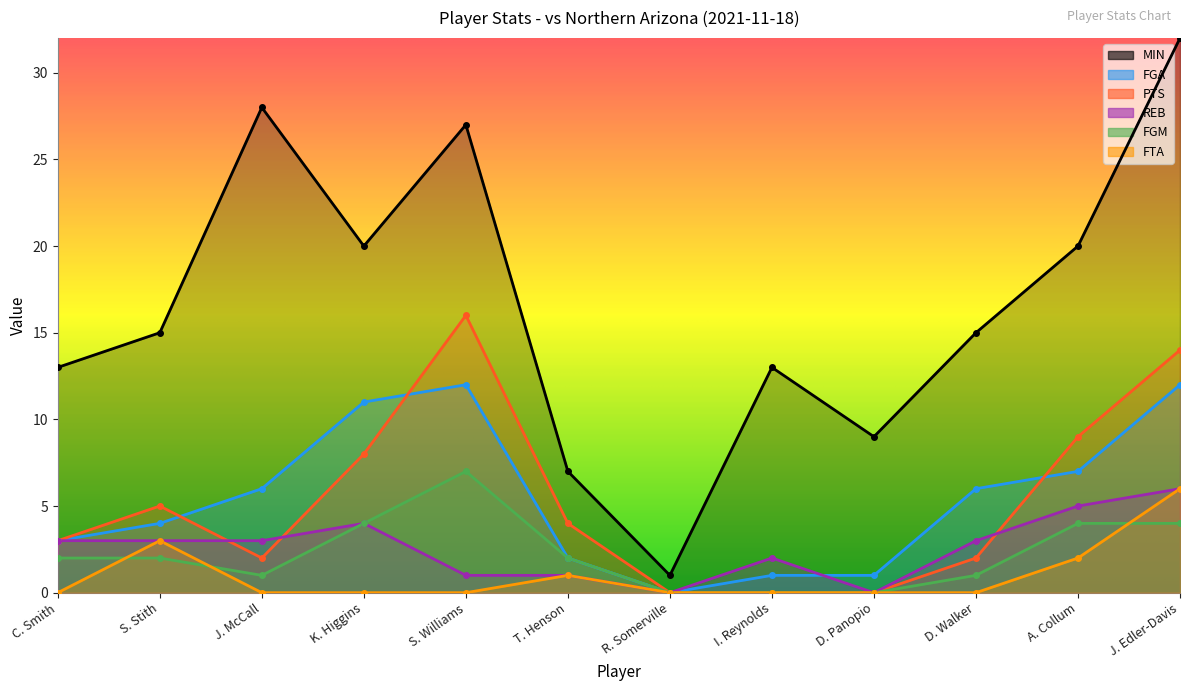

True or false: FTA and MIN intersect in this chart.

False